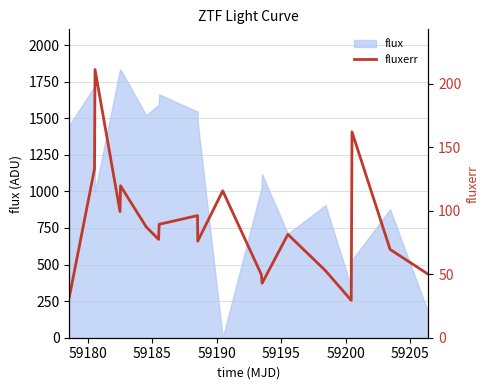

Reading right to left, what are all the values shown in this chart?

49.8	69.5	162.1	29.4	52.8	81.4	43.0	49.7	115.6	76.1	96.2	89.3	77.4	87.2	119.6	99.3	211.1	133.0	31.8